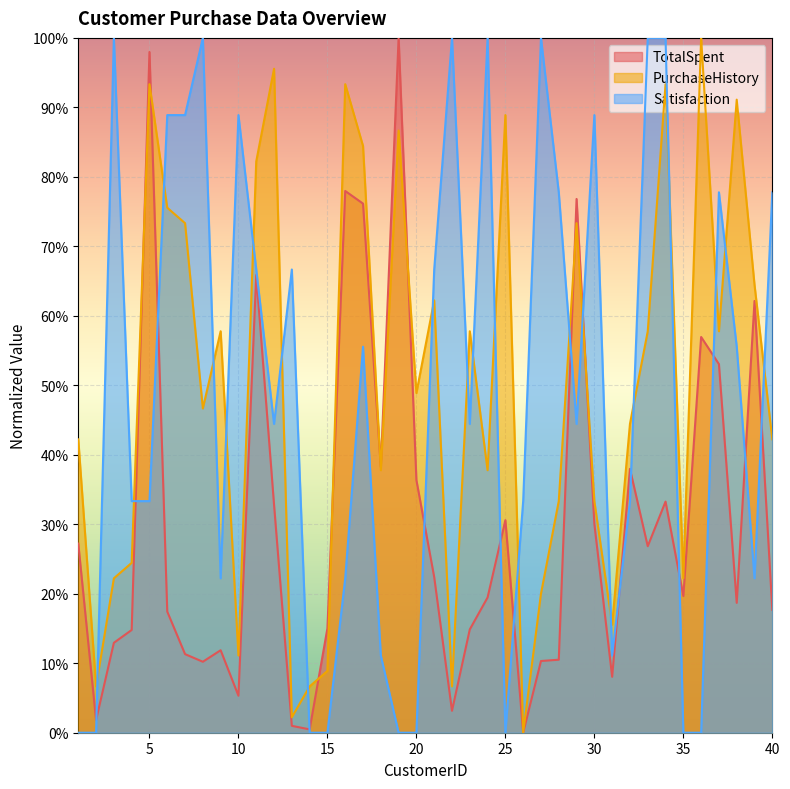

What is the difference between the Satisfaction values at 10 and 21?

0.2